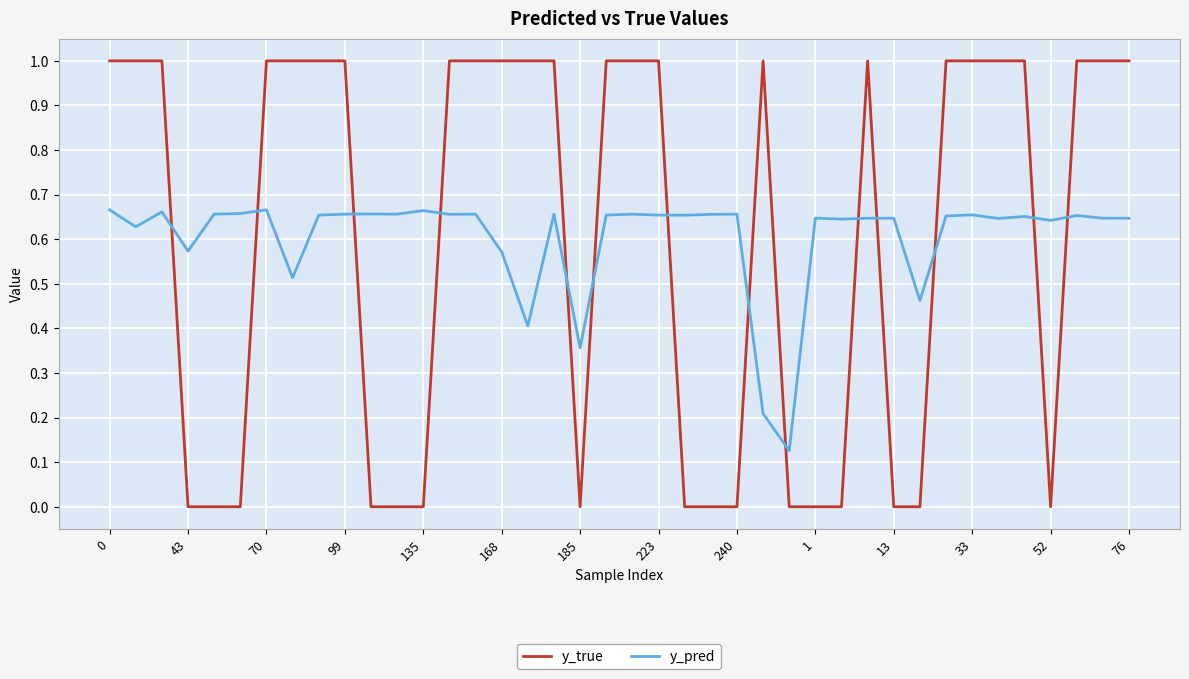

How many times do y_pred and y_true cross each other?

14